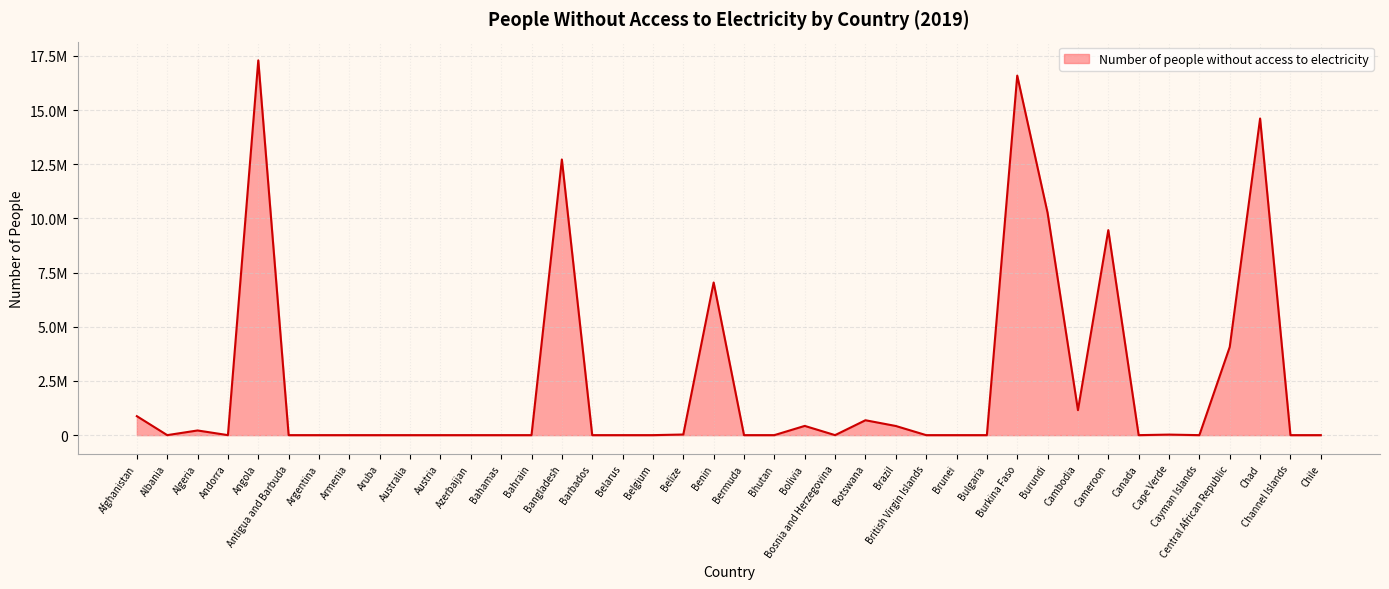

Rank the categories by value from highest to lowest.

Angola, Burkina Faso, Chad, Bangladesh, Burundi, Cameroon, Benin, Central African Republic, Cambodia, Afghanistan, Botswana, Bolivia, Brazil, Algeria, Belize, Cape Verde, Albania, Andorra, Antigua and Barbuda, Argentina, Armenia, Aruba, Australia, Austria, Azerbaijan, Bahamas, Bahrain, Barbados, Belarus, Belgium, Bermuda, Bhutan, Bosnia and Herzegovina, British Virgin Islands, Brunei, Bulgaria, Canada, Cayman Islands, Channel Islands, Chile